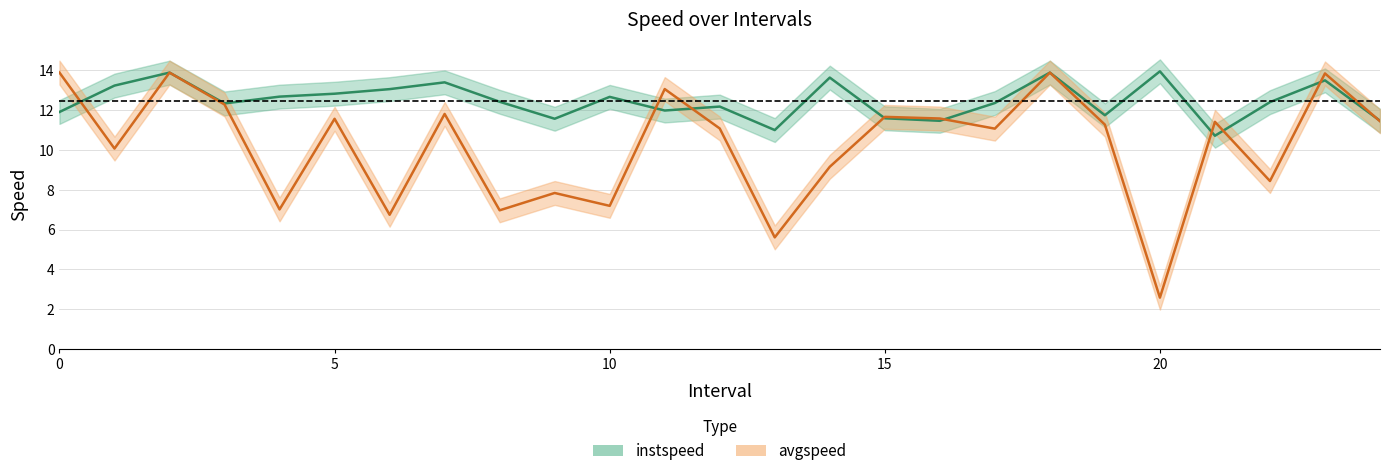

Reading left to right, what are all the values shown in this chart?

instspeed: 0.0=11.9	1.0=13.2	2.0=13.9	3.0=12.3	4.0=12.7	5.0=12.8	6.0=13.1	7.0=13.4	8.0=12.4	9.0=11.6	10.0=12.7	11.0=12.0	12.0=12.2	13.0=11.0	14.0=13.6	15.0=11.6	16.0=11.5	17.0=12.4	18.0=13.9	19.0=11.7	20.0=14.0	21.0=10.7	22.0=12.4	23.0=13.5	24.0=11.5
avgspeed: 0.0=13.9	1.0=10.1	2.0=13.9	3.0=12.3	4.0=7.0	5.0=11.6	6.0=6.7	7.0=11.8	8.0=7.0	9.0=7.8	10.0=7.2	11.0=13.1	12.0=11.1	13.0=5.6	14.0=9.2	15.0=11.7	16.0=11.6	17.0=11.1	18.0=13.9	19.0=11.3	20.0=2.6	21.0=11.4	22.0=8.4	23.0=13.8	24.0=11.4